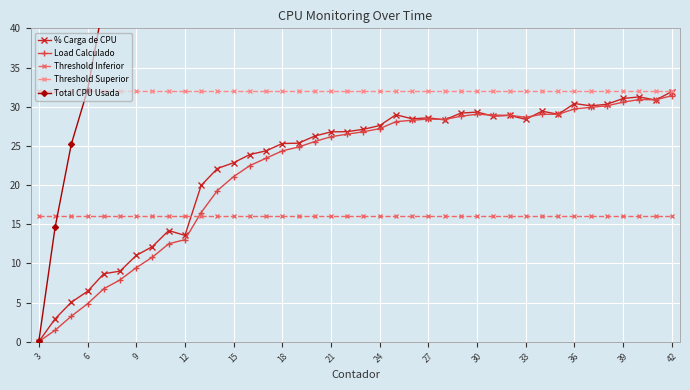

True or false: Threshold Inferior has a value of 3.5 at 39.

False